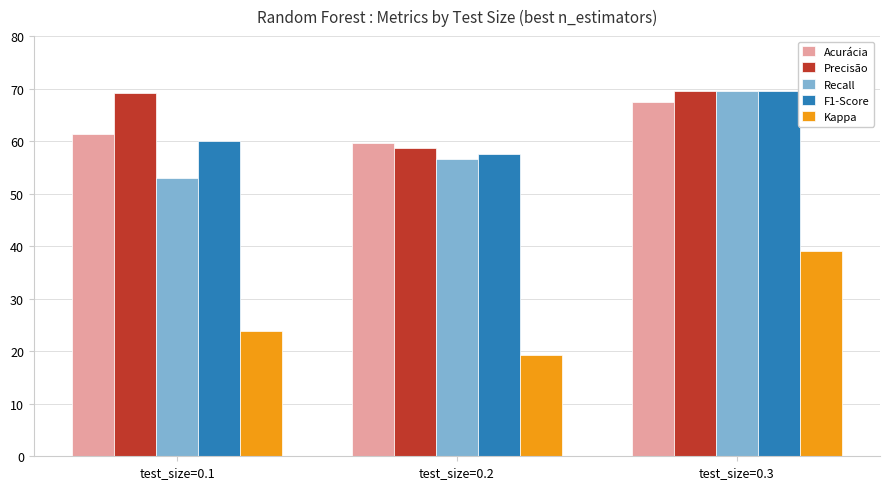

What is the maximum value for F1-Score?

69.6